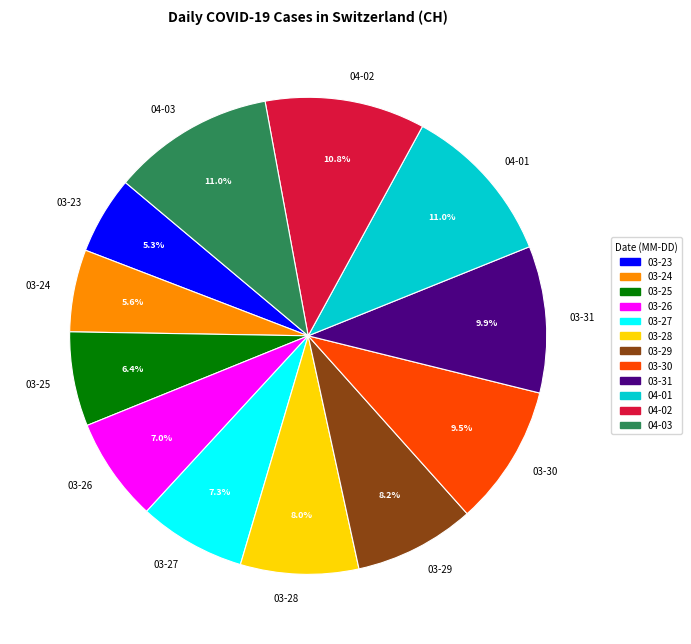

What is the total percentage of 03-29 and 03-31?

18.1%